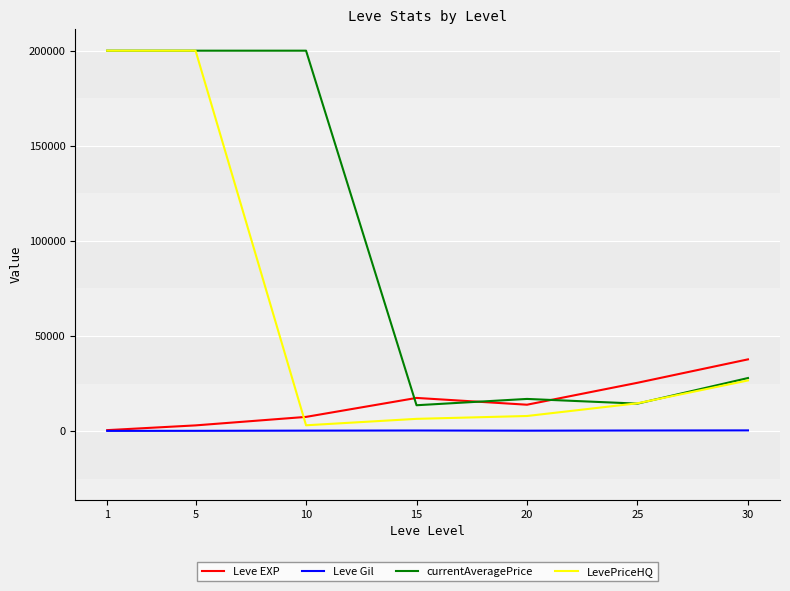

Which series has the largest total across all categories?

currentAveragePrice